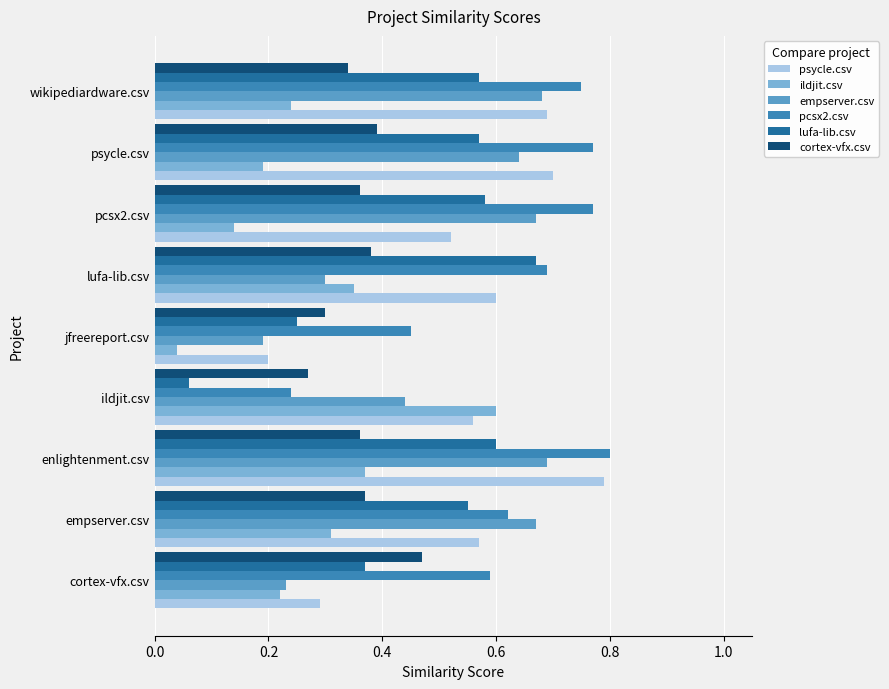

Rank the series by their maximum value, from highest to lowest.

pcsx2.csv, psycle.csv, empserver.csv, lufa-lib.csv, ildjit.csv, cortex-vfx.csv